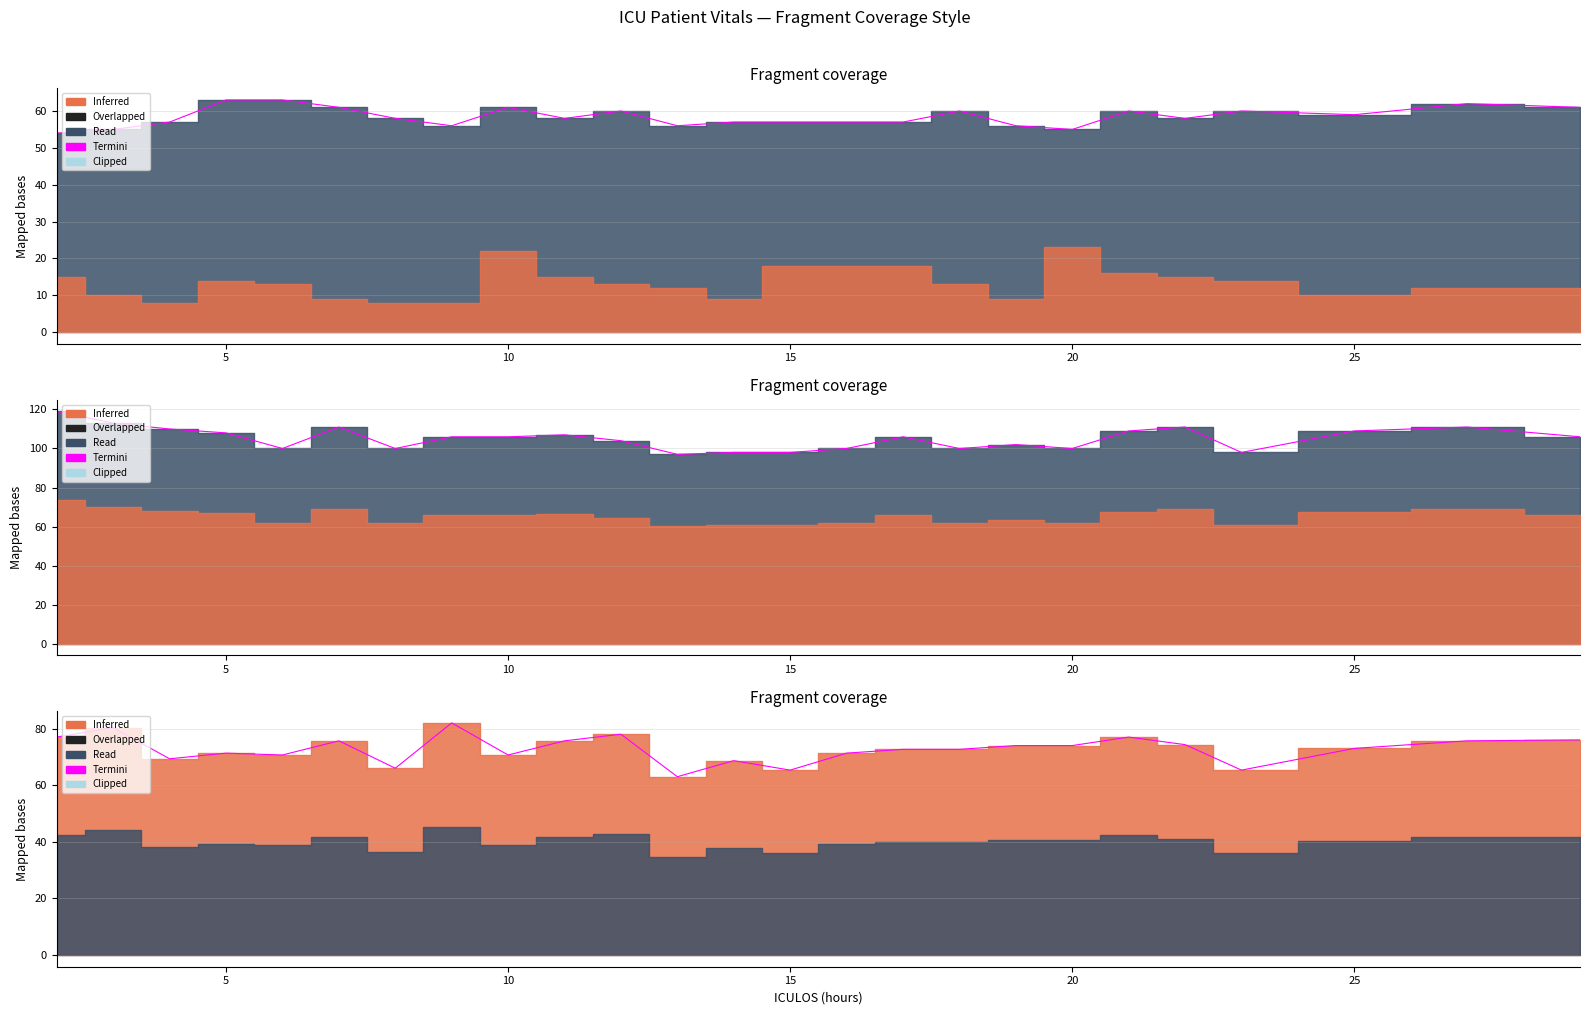

Count the number of values greater than 73.

12